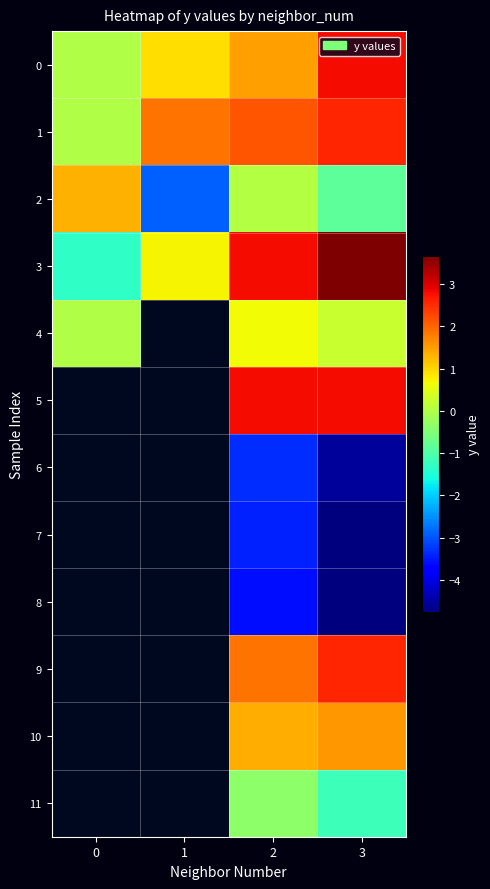

List the labels in order of 8 value, largest first.

0, 1, 2, 3